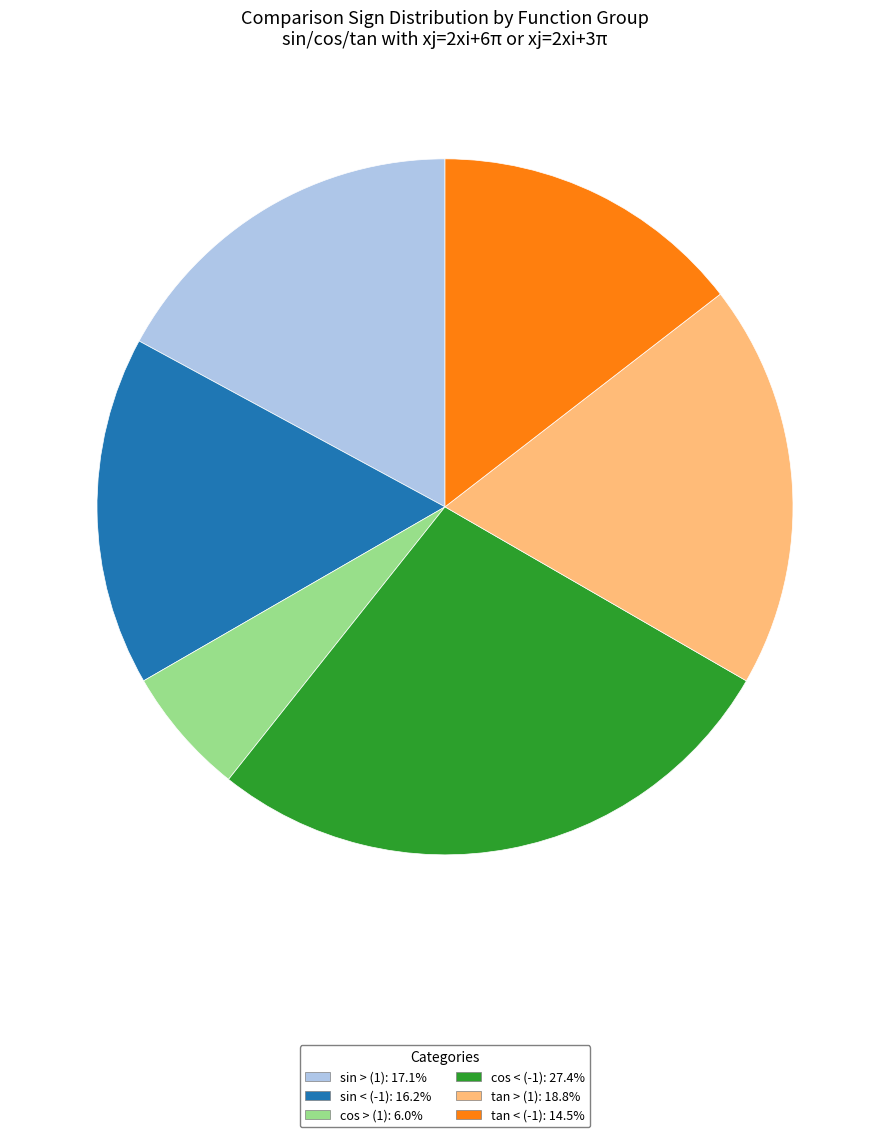

Is there a majority slice in this chart?

No